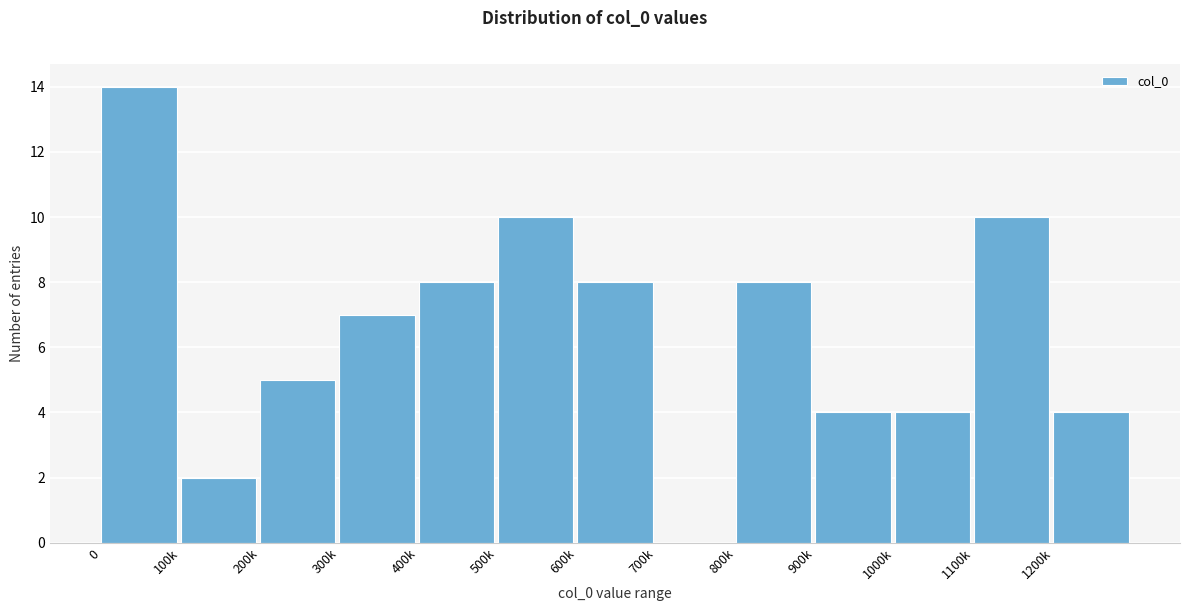

Reading right to left, transcribe all the data shown in this chart.

1200k=4	1100k=10	1000k=4	900k=4	800k=8	700k=0	600k=8	500k=10	400k=8	300k=7	200k=5	100k=2	0=14